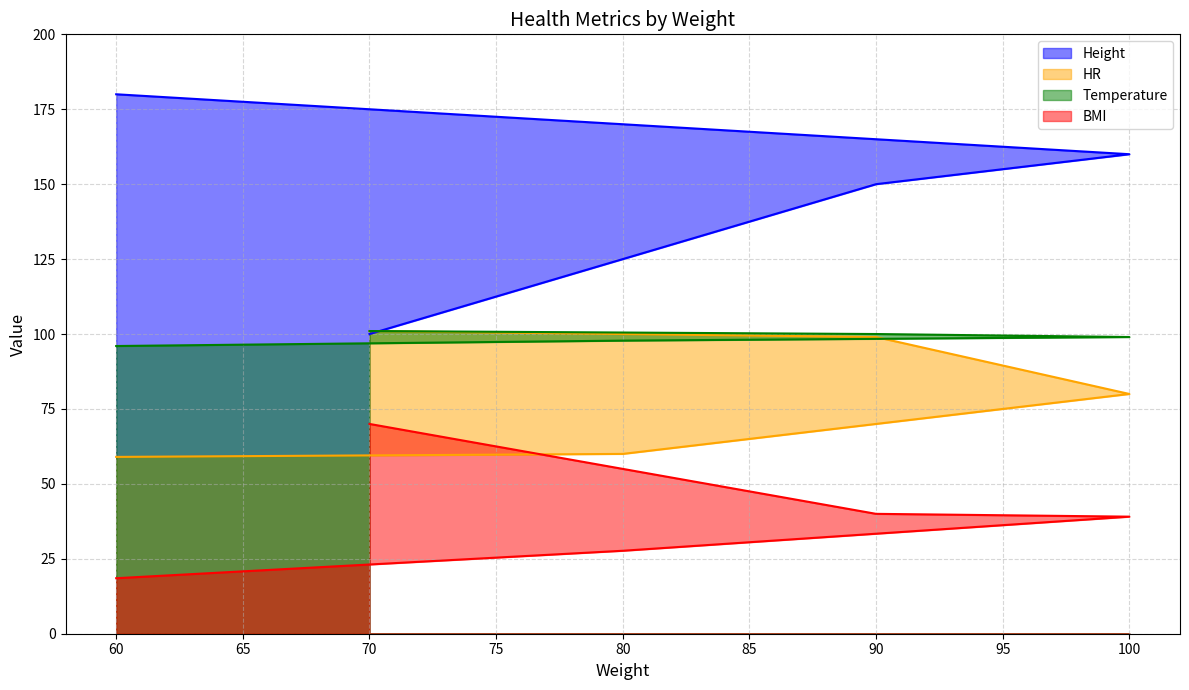

True or false: BMI has more than 1 interior local peaks.

False